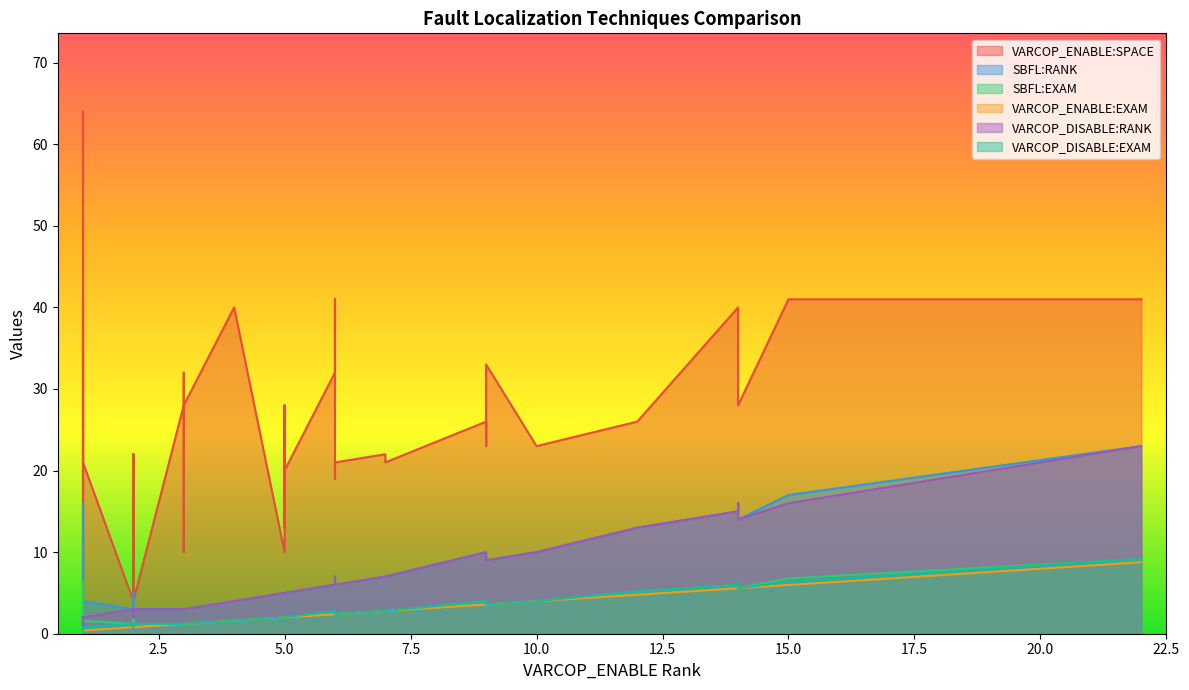

Rank the series by their maximum value, from lowest to highest.

VARCOP_ENABLE:EXAM, SBFL:EXAM, VARCOP_DISABLE:EXAM, SBFL:RANK, VARCOP_DISABLE:RANK, VARCOP_ENABLE:SPACE